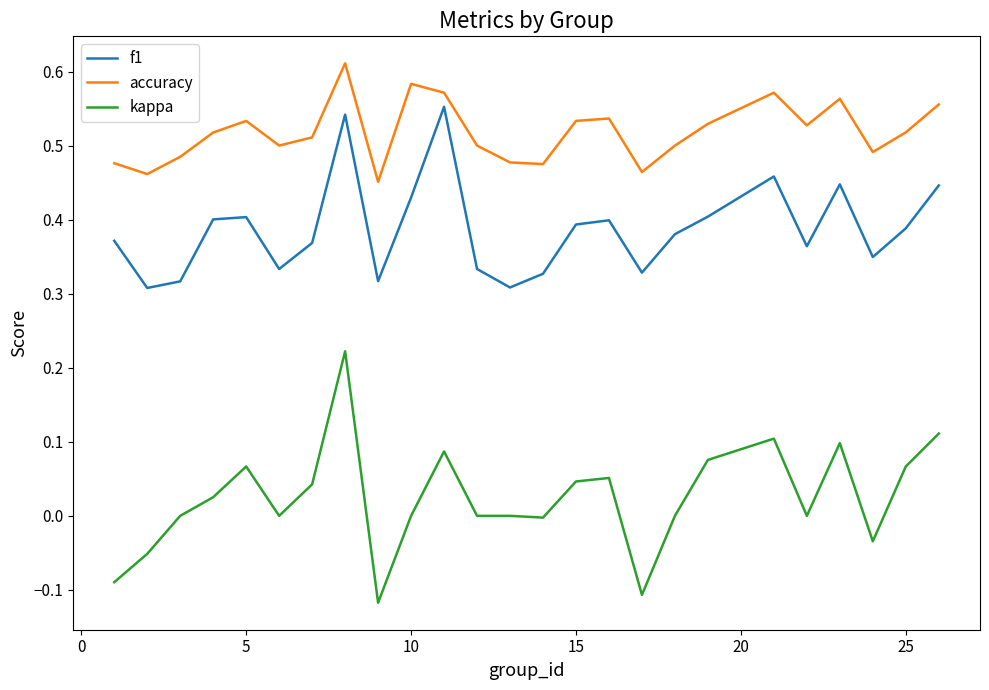

True or false: f1 and kappa intersect in this chart.

False